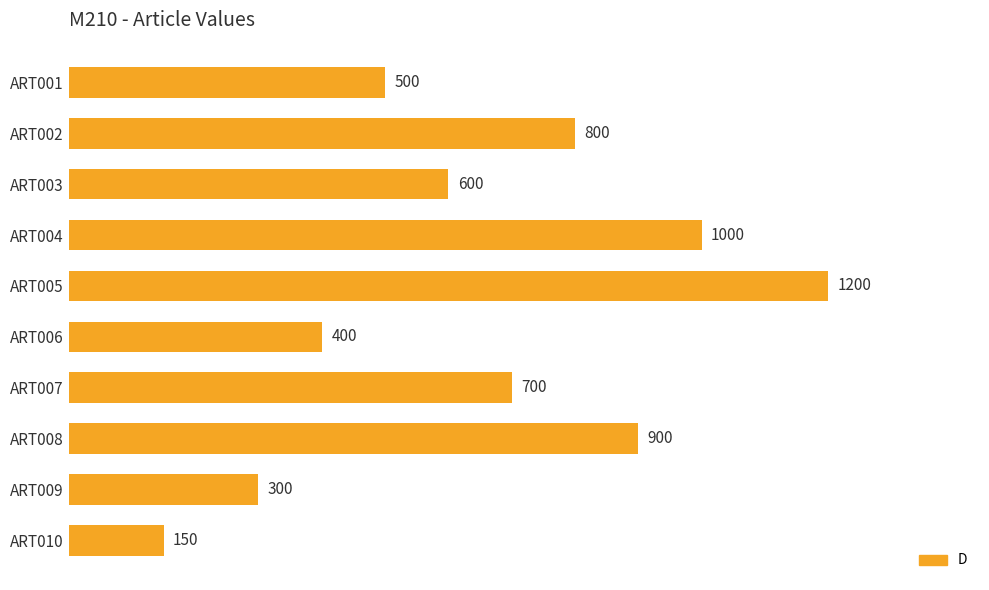

At which category does the chart reach its peak across all series?

ART005